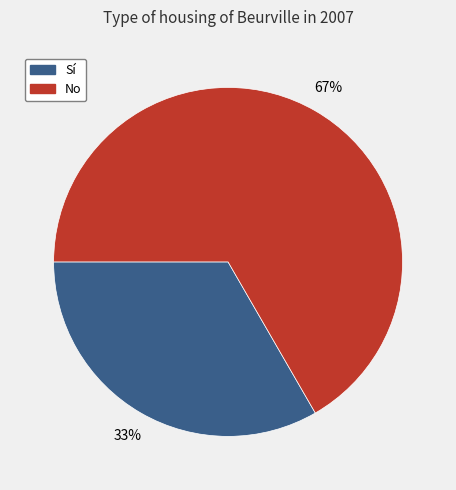

Is the sum of No and Sí greater than half?

Yes